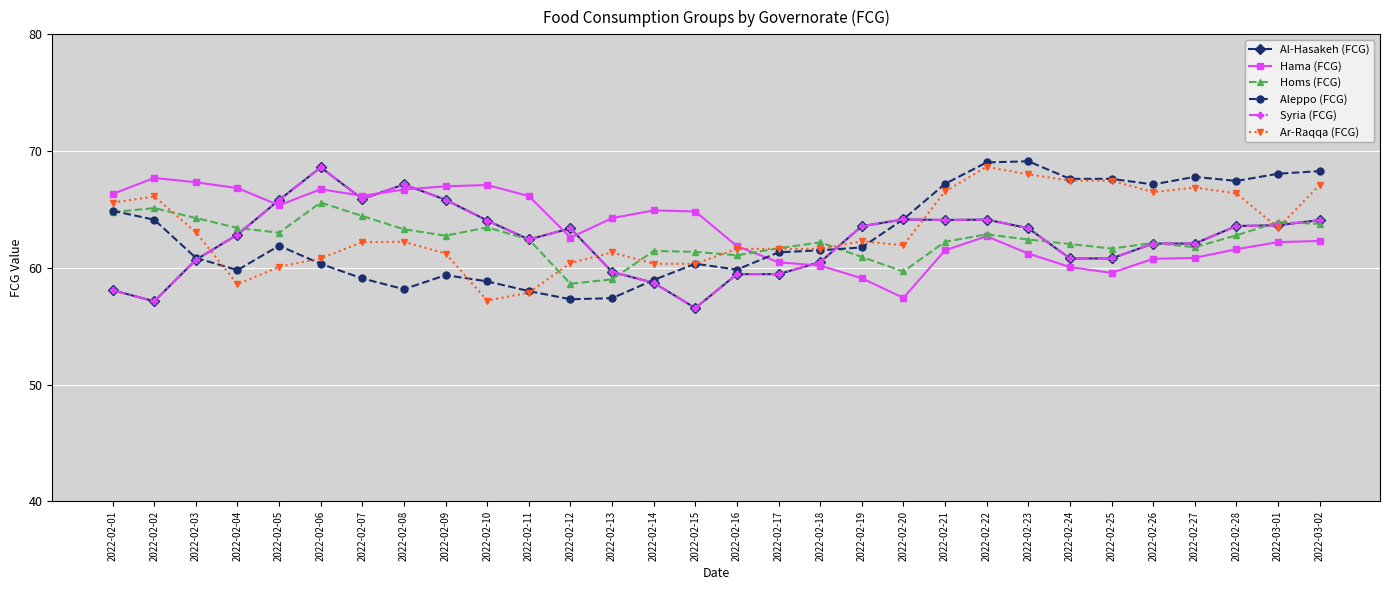

Reading left to right, list all the values displayed in this chart.

Al-Hasakeh (FCG): 58.1	57.1	60.7	62.8	65.8	68.6	65.9	67.1	65.8	64.1	62.4	63.4	59.6	58.7	56.6	59.5	59.5	60.5	63.6	64.1	64.1	64.1	63.4	60.8	60.8	62.1	62.1	63.6	63.6	64.1
Hama (FCG): 66.3	67.7	67.3	66.8	65.4	66.7	66.2	66.7	67.0	67.1	66.1	62.6	64.3	64.9	64.8	61.9	60.5	60.2	59.1	57.4	61.5	62.7	61.2	60.1	59.6	60.8	60.9	61.6	62.2	62.3
Homs (FCG): 64.8	65.1	64.3	63.4	63.0	65.6	64.4	63.3	62.8	63.5	62.4	58.6	59.0	61.4	61.4	61.1	61.7	62.2	60.9	59.7	62.2	62.9	62.4	62.0	61.7	62.1	61.8	62.8	63.9	63.8
Aleppo (FCG): 64.9	64.1	60.9	59.8	61.9	60.3	59.1	58.2	59.4	58.8	58.0	57.3	57.4	59.0	60.3	59.8	61.3	61.5	61.7	64.2	67.2	69.0	69.1	67.6	67.6	67.1	67.8	67.4	68.1	68.3
Syria (FCG): 58.1	57.1	60.7	62.8	65.8	68.6	65.9	67.1	65.8	64.1	62.4	63.4	59.6	58.7	56.6	59.5	59.5	60.5	63.6	64.1	64.1	64.1	63.4	60.8	60.8	62.1	62.1	63.6	63.6	64.1
Ar-Raqqa (FCG): 65.6	66.1	63.0	58.6	60.1	60.8	62.2	62.2	61.2	57.2	57.9	60.4	61.3	60.3	60.3	61.6	61.6	61.6	62.3	61.9	66.5	68.6	68.0	67.5	67.5	66.5	66.9	66.4	63.4	67.1